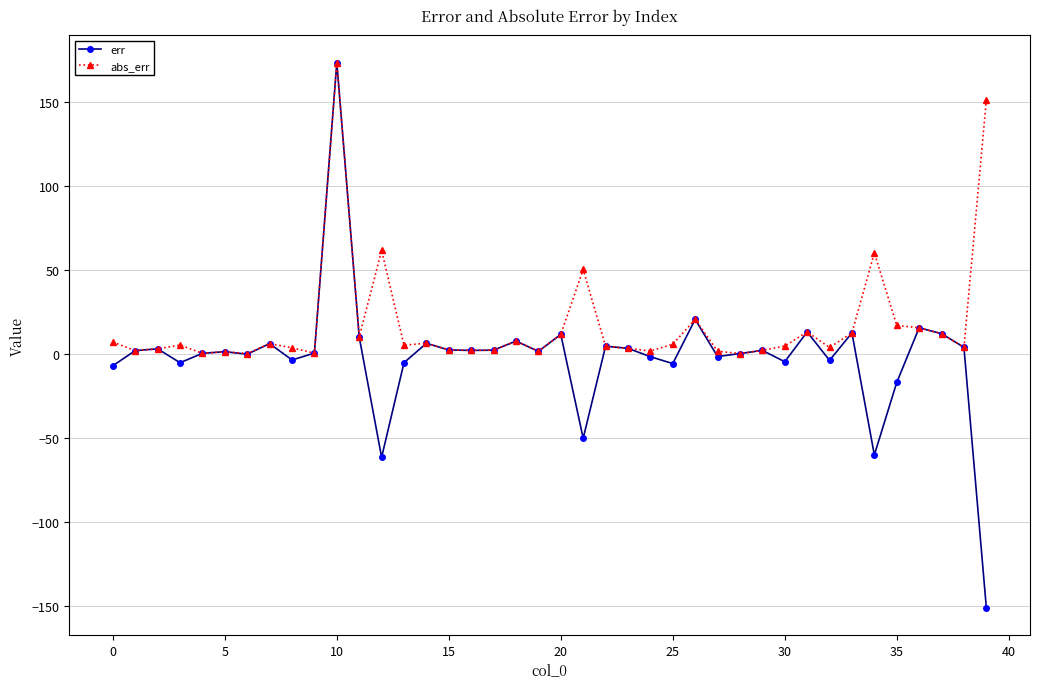

Which series has the widest spread of values?

err